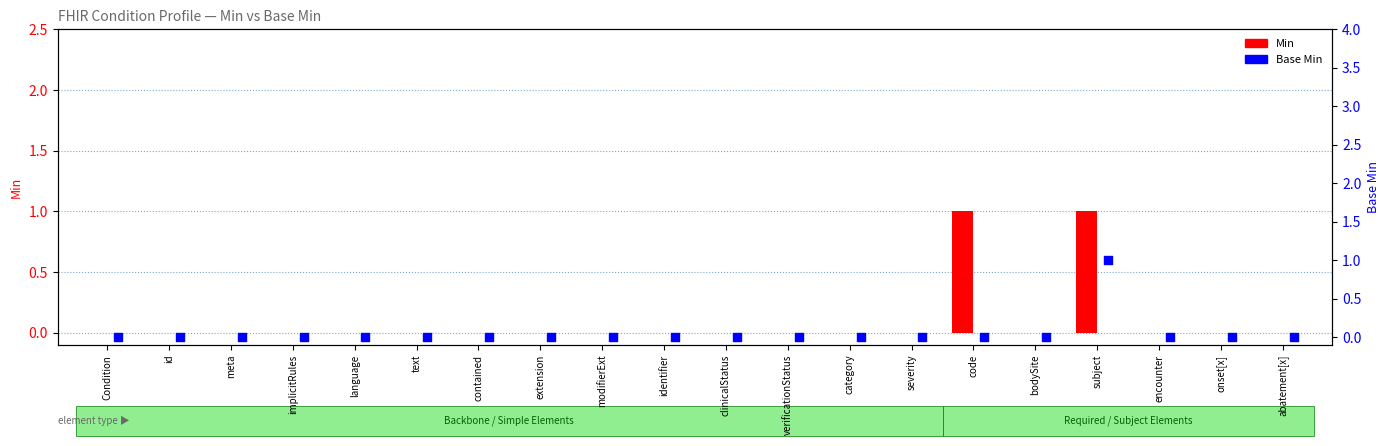

At how many categories does at least one series exceed 0?

2